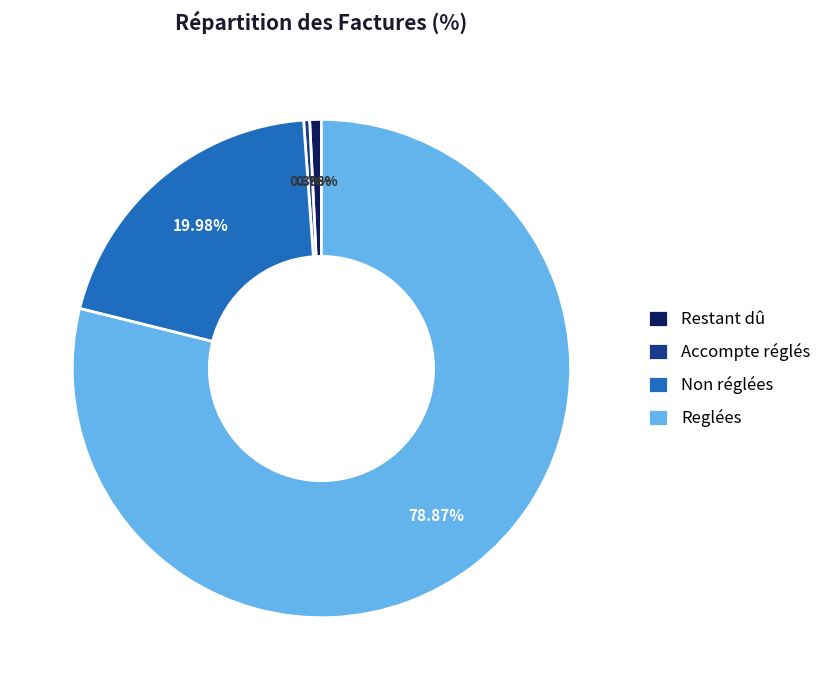

What portion of the pie excludes Accompte réglés?

99.6%